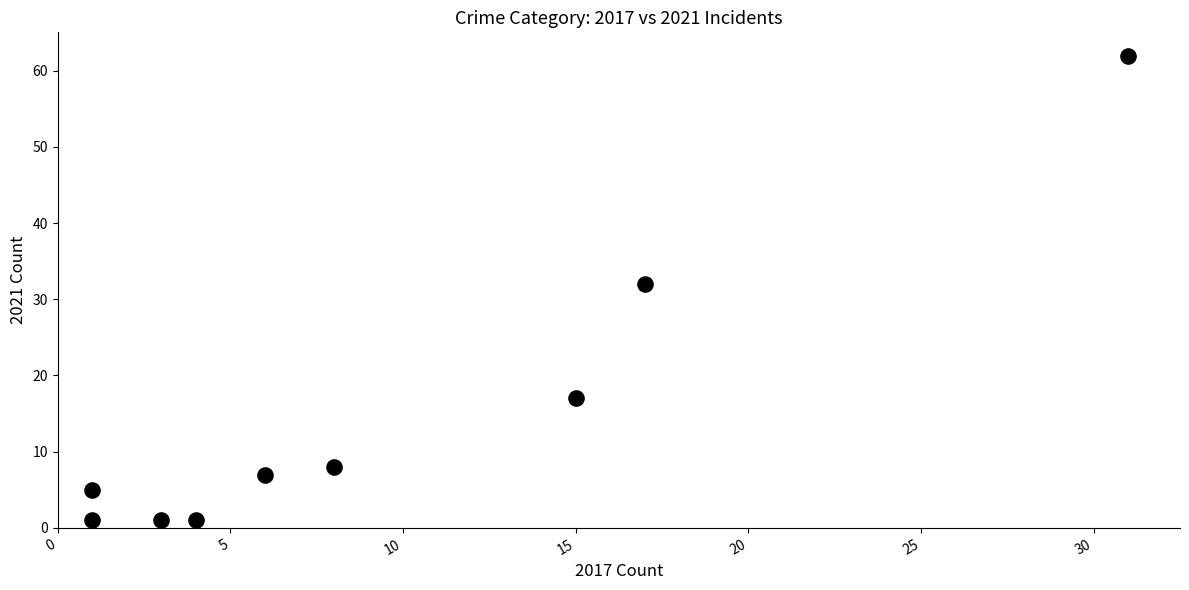

What Y value in the scatter plot is closest to 31?

32